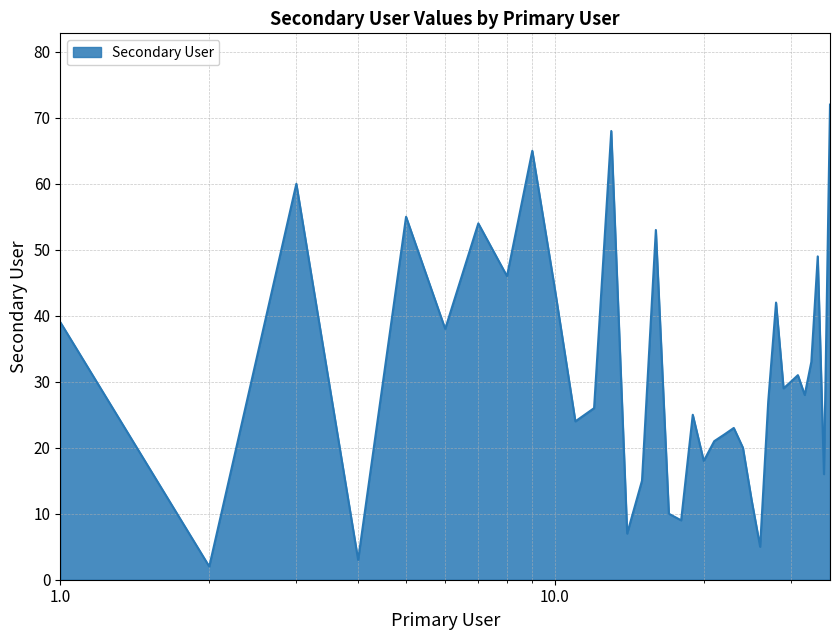

What is the difference between the maximum and minimum values?

70